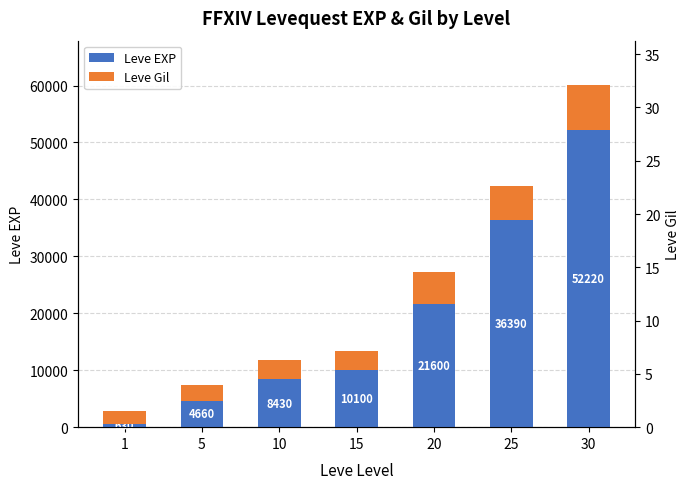

Which series changed the most between 10 and 20?

Leve EXP